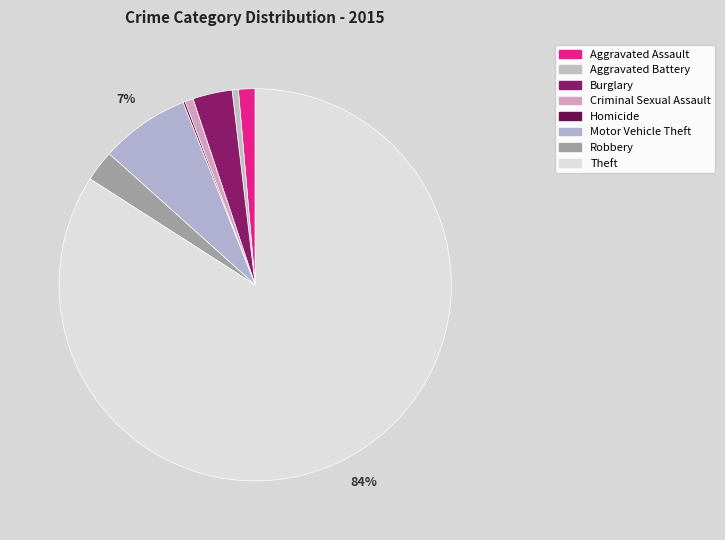

How many segments does this pie chart have?

8